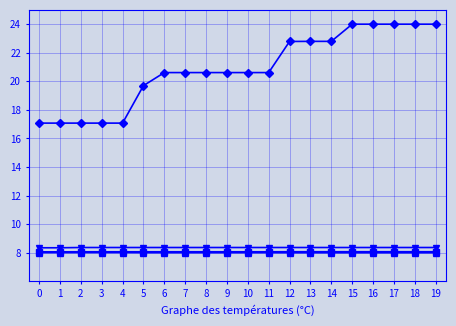

What is the maximum value shown in the chart?

24.0